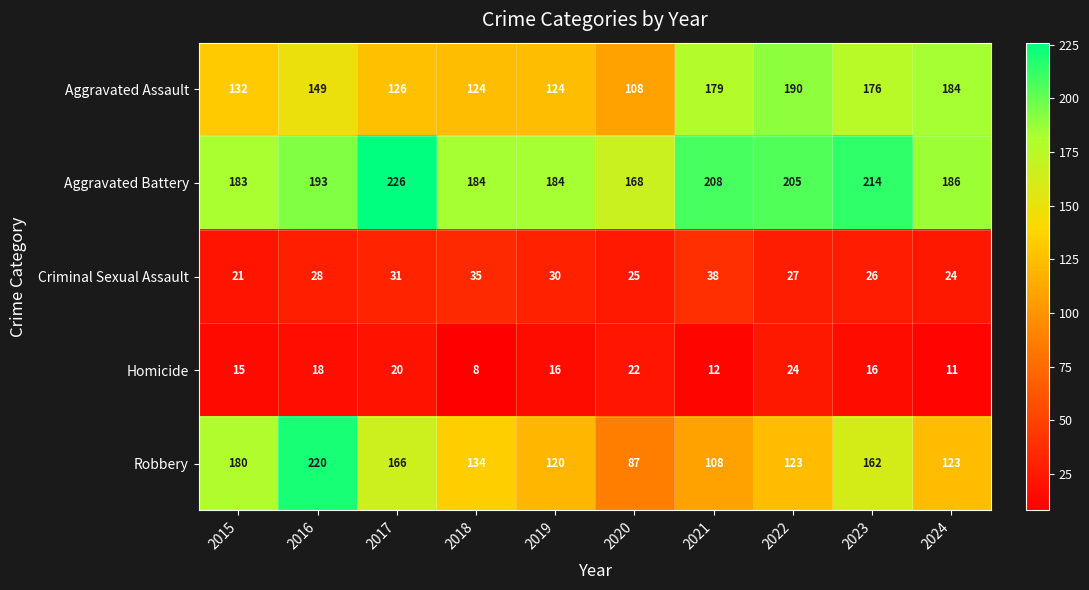

Between 2019 and 2023, which series saw the biggest shift?

Aggravated Assault